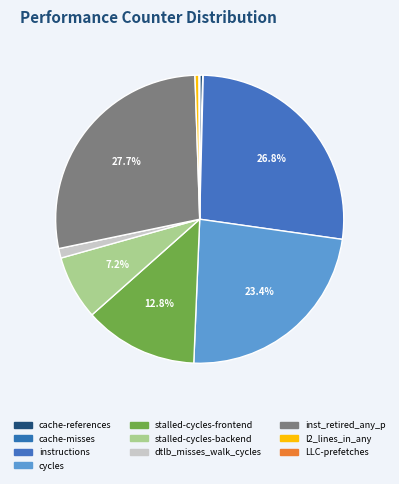

Approximately how many times larger is the value at cycles compared to LLC-prefetches?

331.6